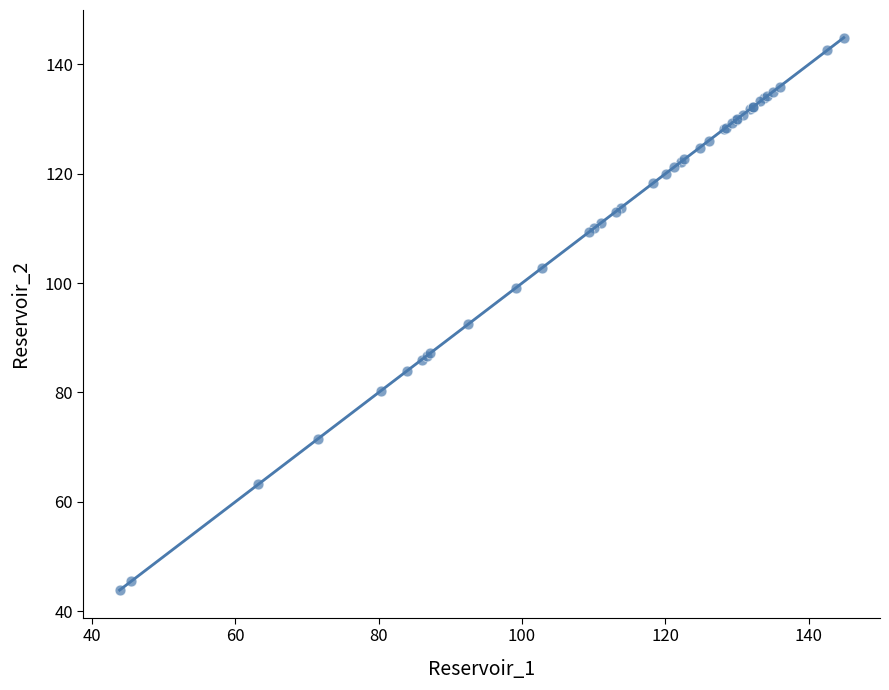

What Y value in the scatter plot is closest to 94?

92.5